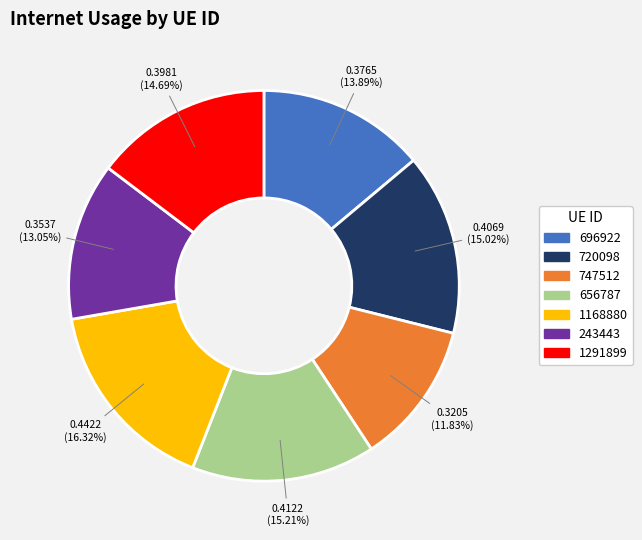

How many segments does this pie chart have?

7